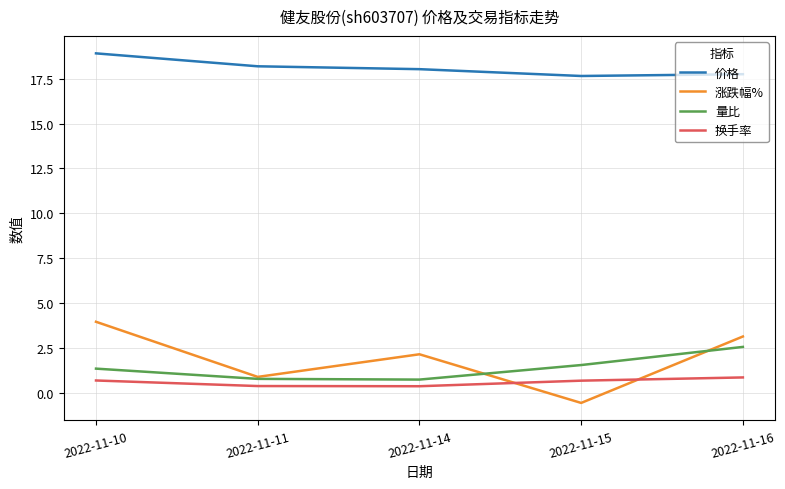

What is the sum of all 价格 values?

90.5